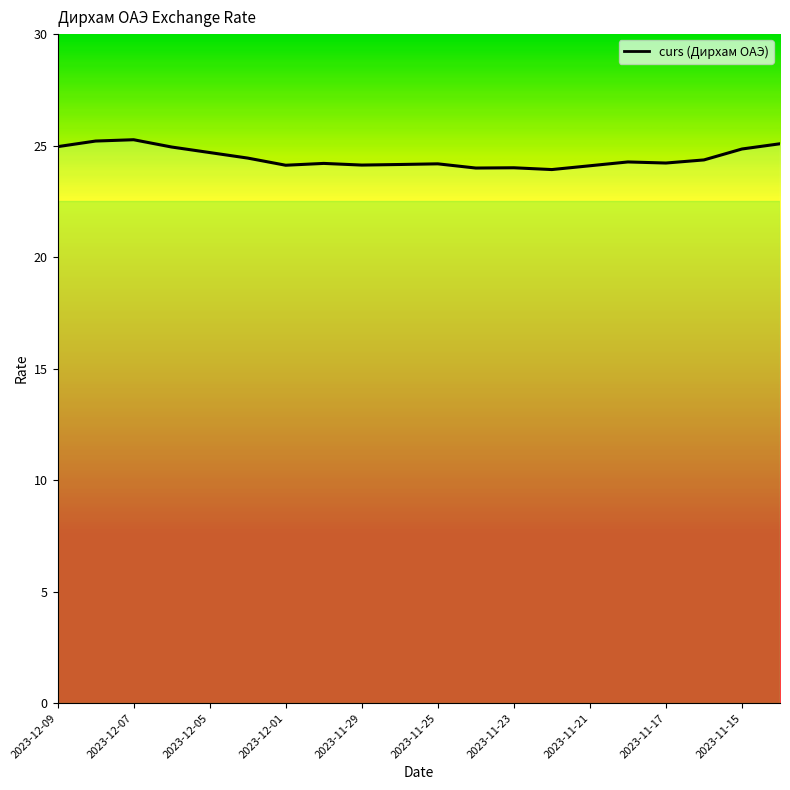

Rank the categories by value from lowest to highest.

2023-11-22, 2023-11-24, 2023-11-23, 2023-11-21, 2023-12-01, 2023-11-29, 2023-11-28, 2023-11-25, 2023-11-30, 2023-11-17, 2023-11-18, 2023-11-16, 2023-12-02, 2023-12-05, 2023-11-15, 2023-12-06, 2023-12-09, 2023-11-14, 2023-12-08, 2023-12-07